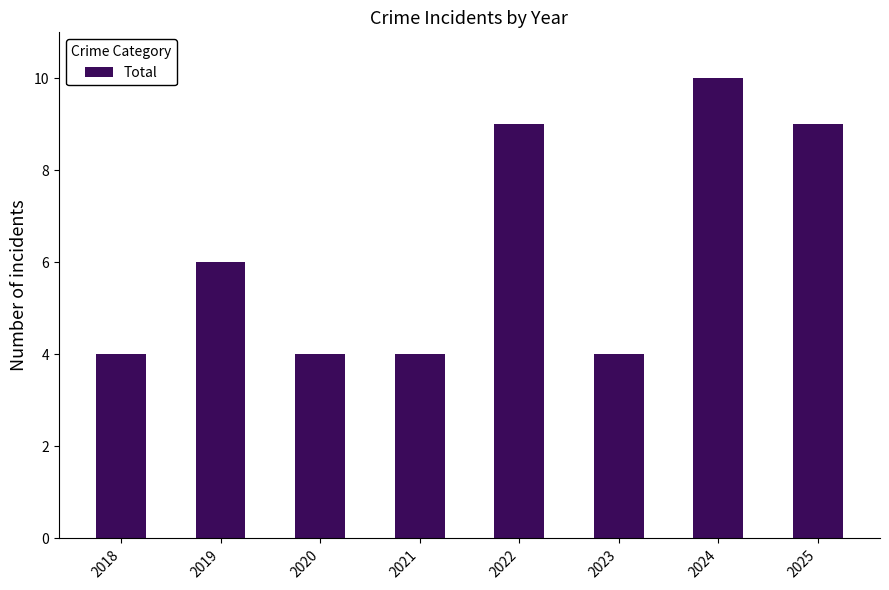

What is the sum of all values?

50